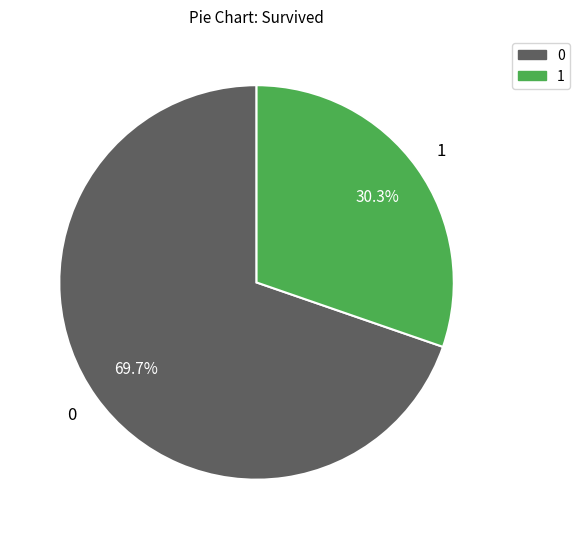

How many segments does this pie chart have?

2